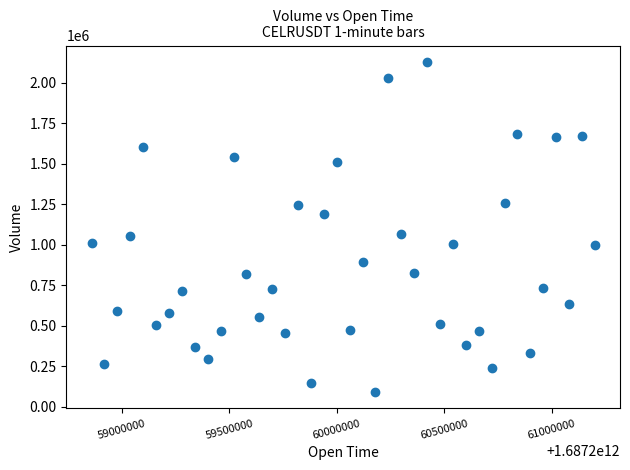

What is the range of X values (max minus min)?

2340000